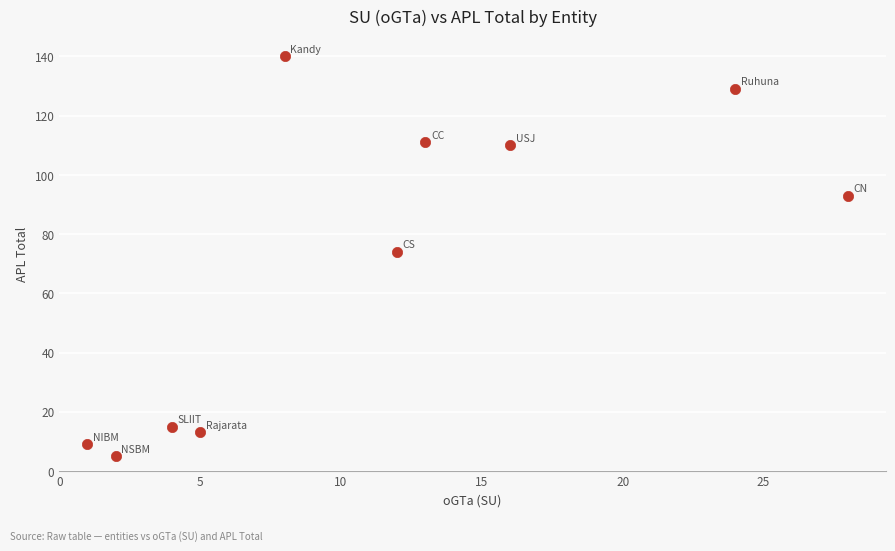

What is the range of Y values (max minus min)?

135